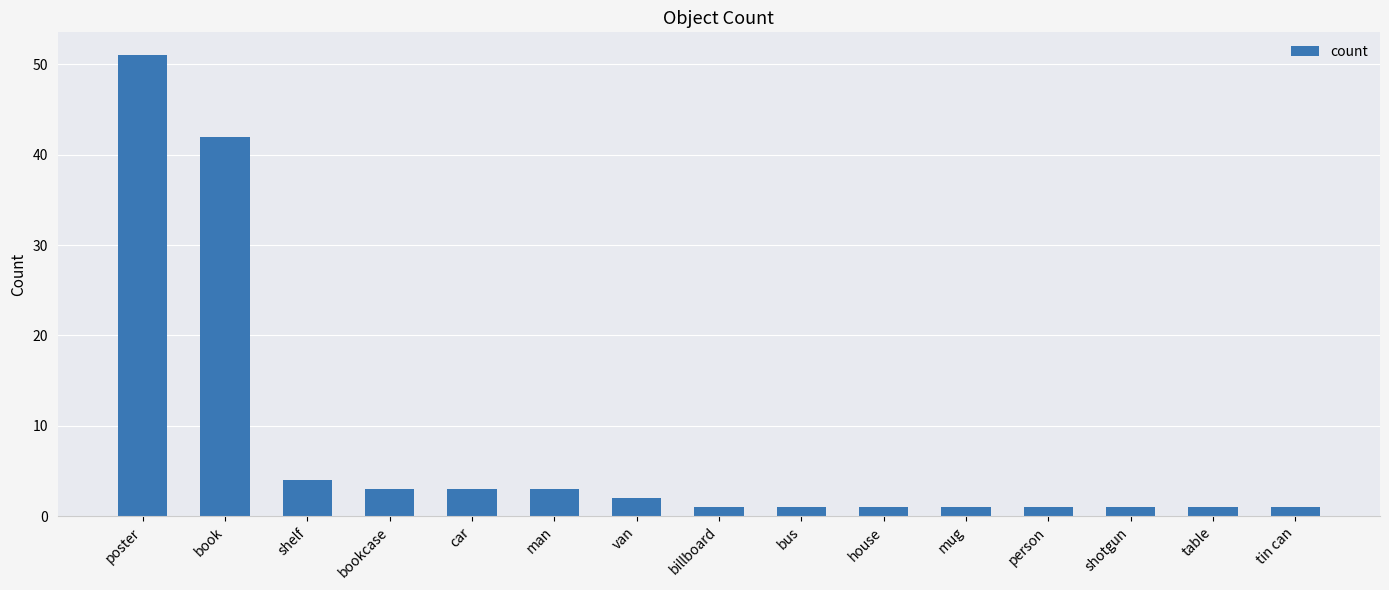

How many data points does each series have?

15